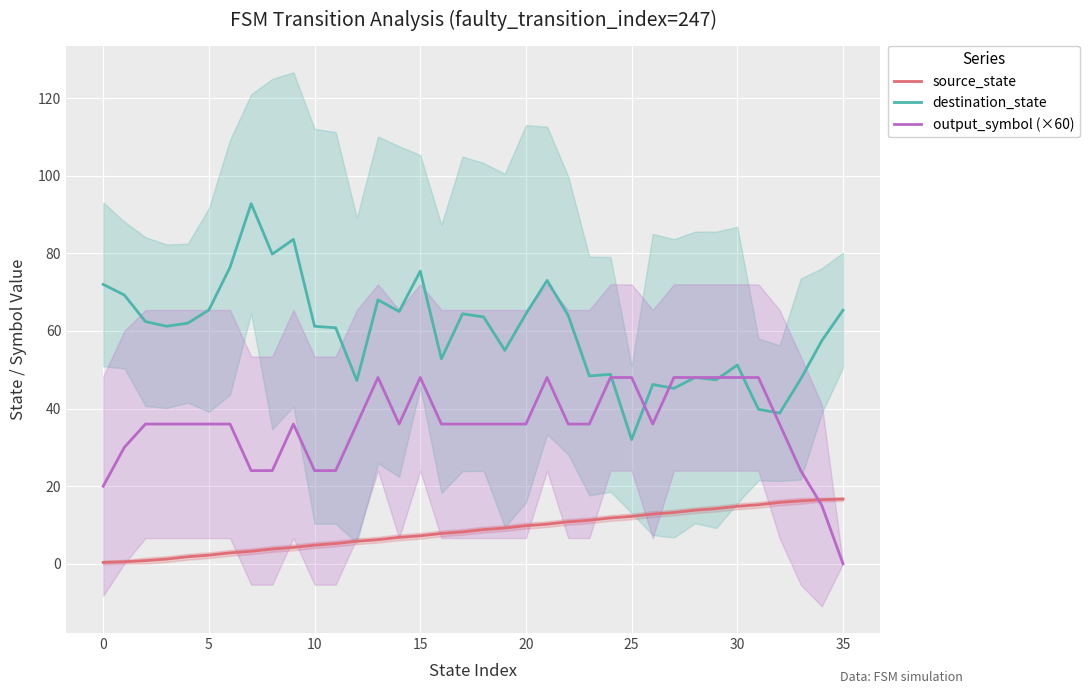

Where does the source_state series first go above 8?

17